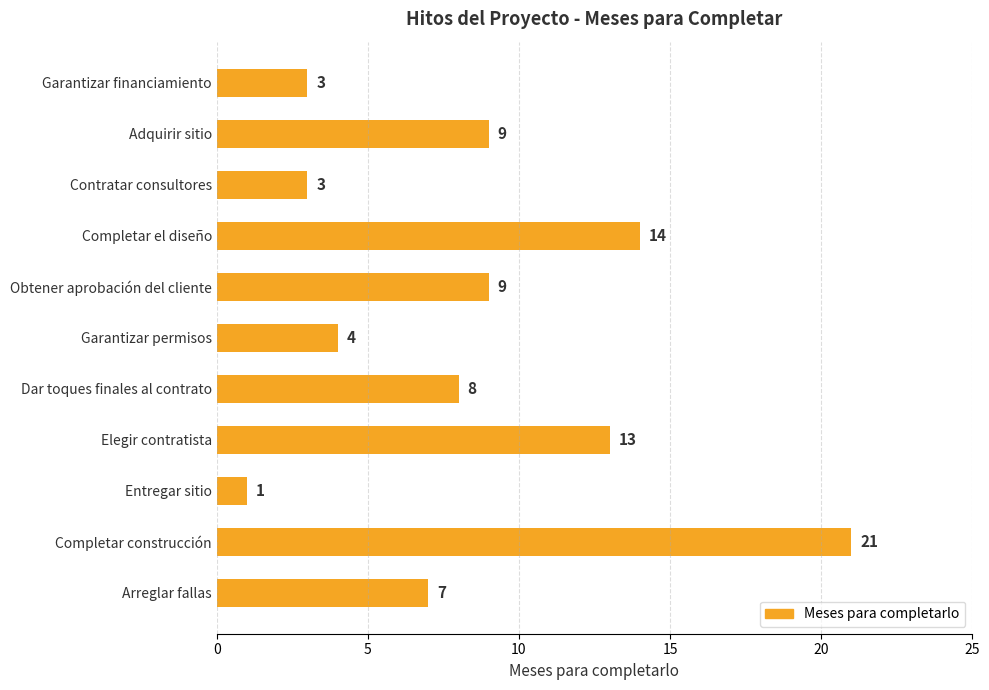

What is the ratio of the value at Completar construcción to the value at Arreglar fallas?

3.0